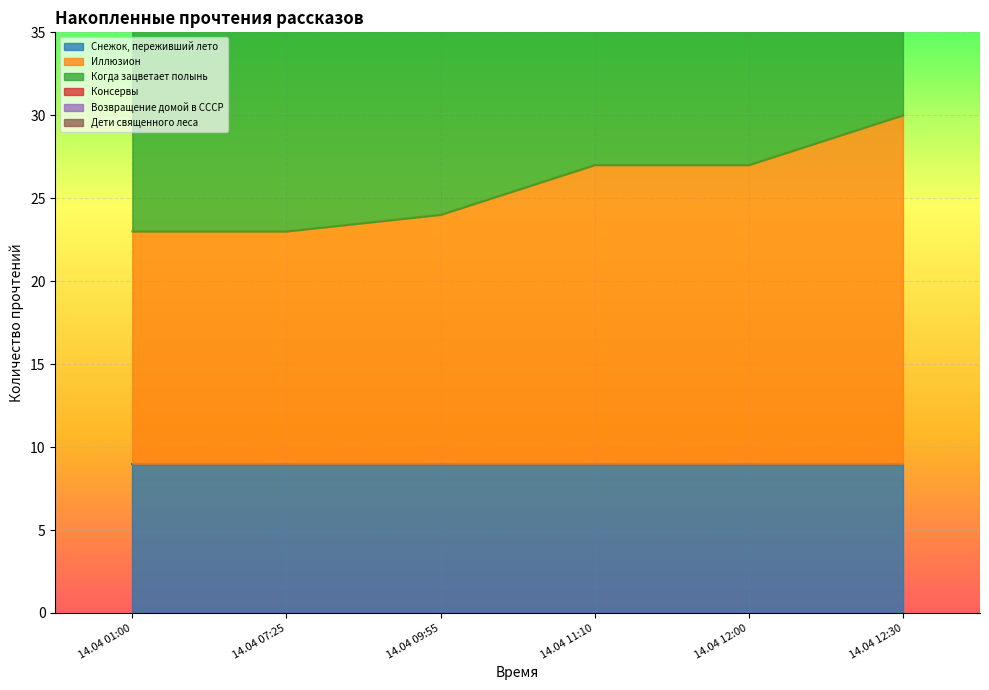

Which series has the largest range (max minus min)?

Возвращение домой в СССР